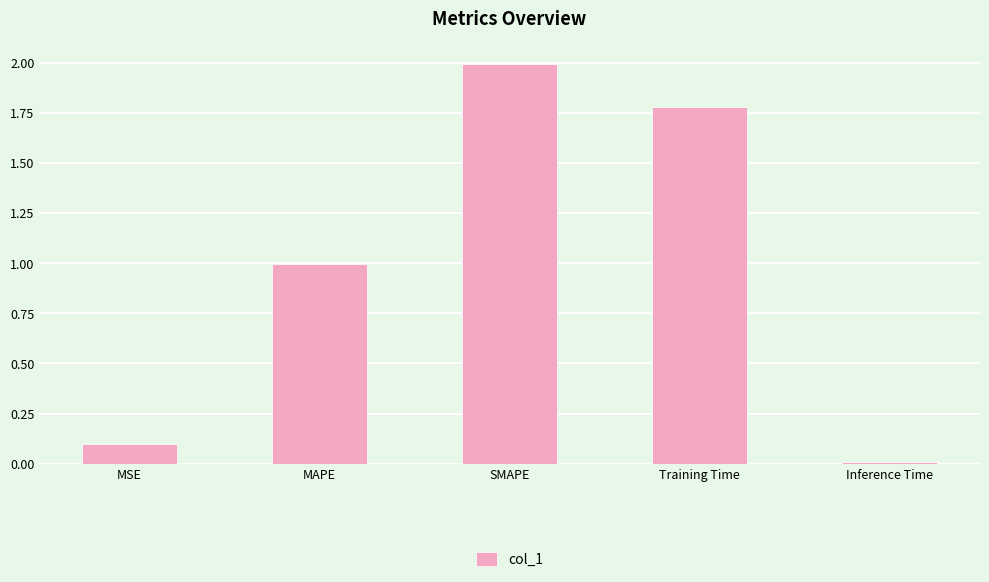

Count the number of categories in the chart.

5